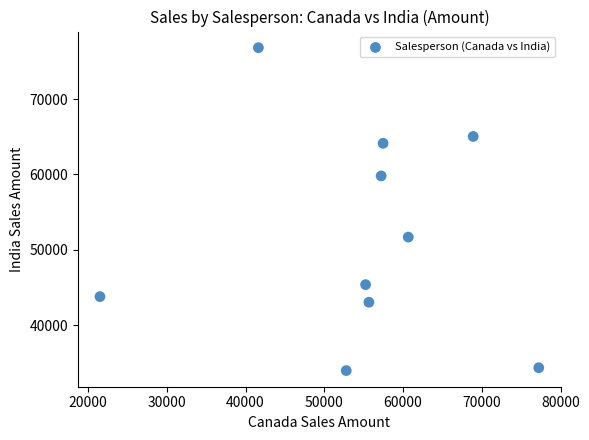

What Y value in the scatter plot is closest to 55394?

51681